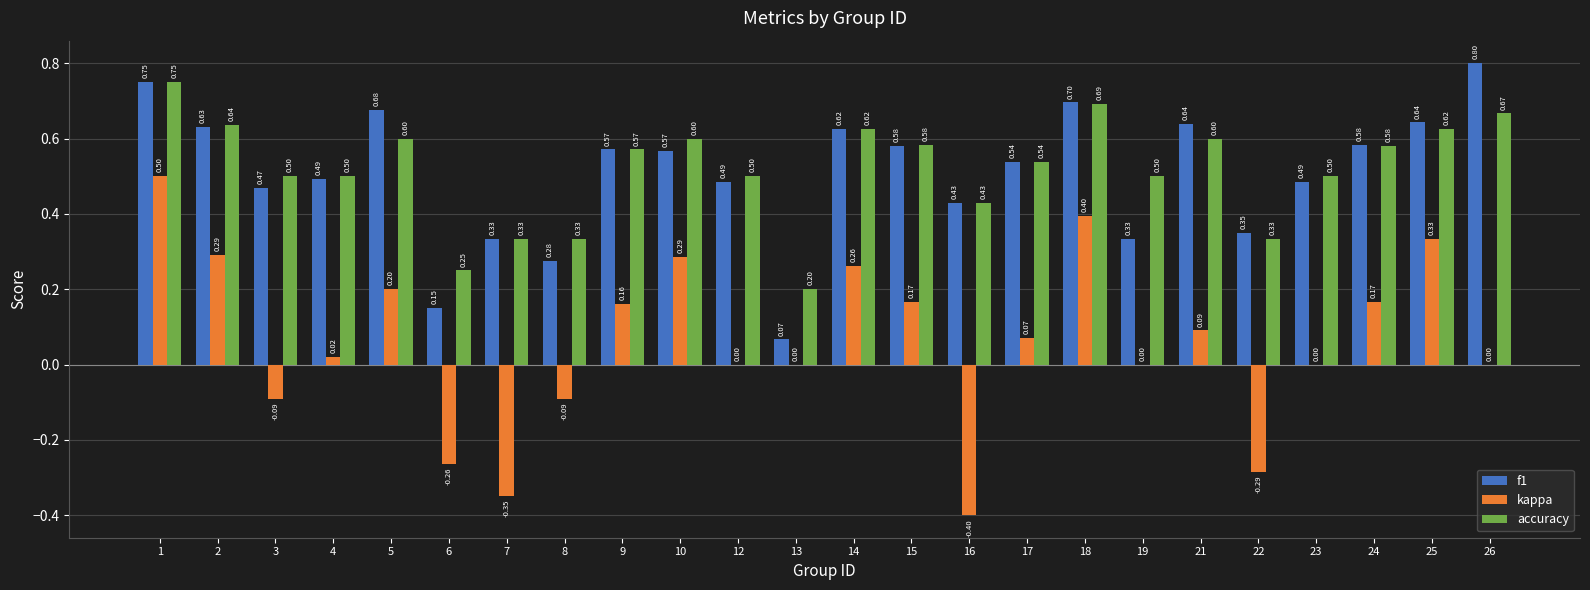

Between 13 and 25, which series saw the biggest shift?

f1